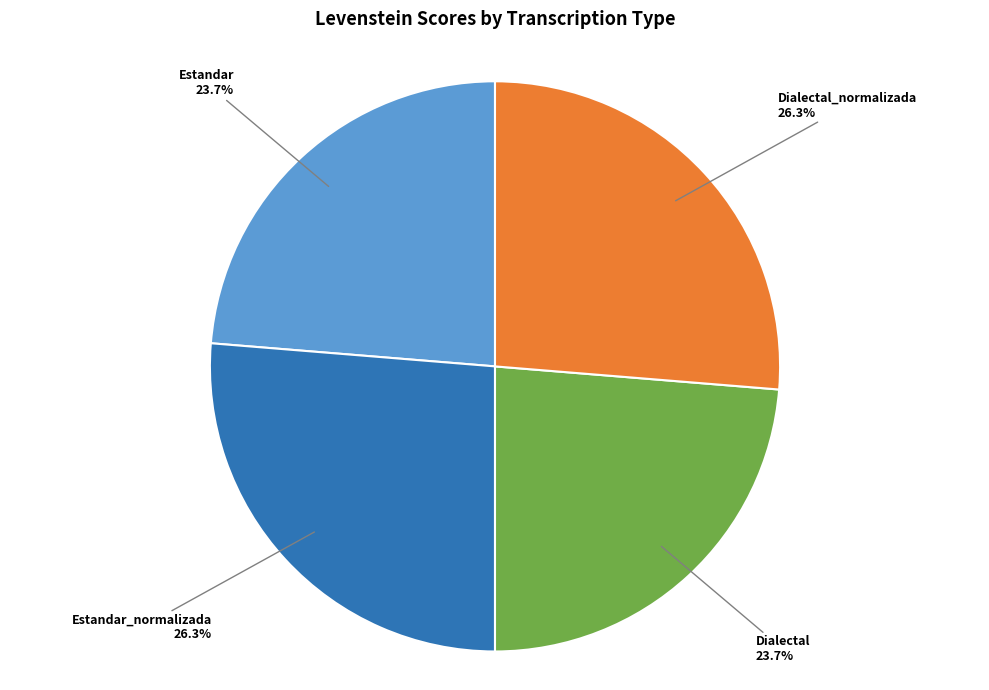

Count the number of slices in the pie.

4